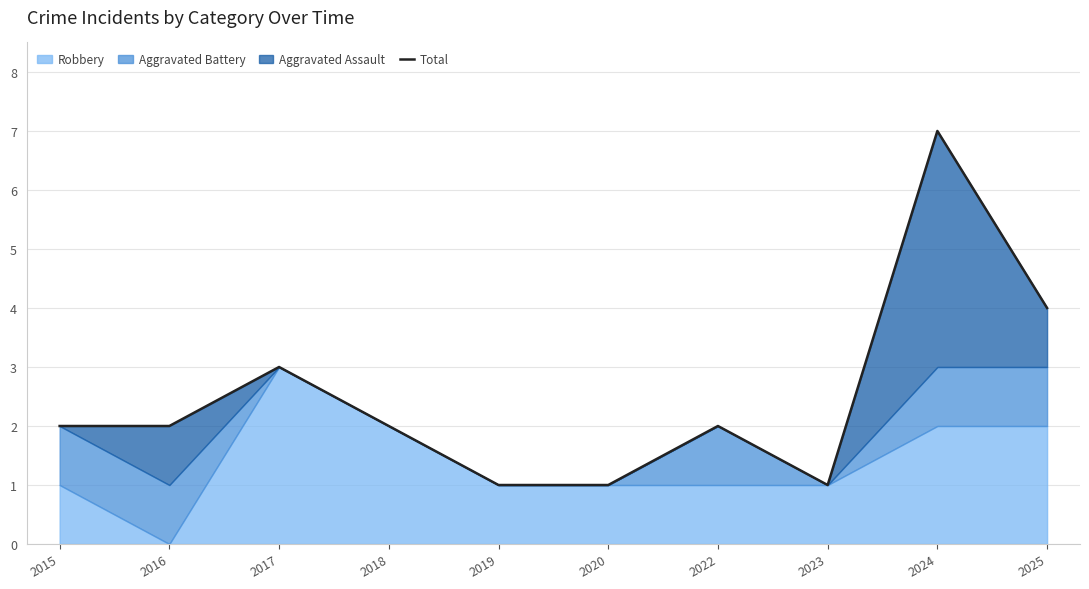

List the labels in order of value, smallest first.

2019, 2020, 2023, 2015, 2016, 2018, 2022, 2017, 2025, 2024